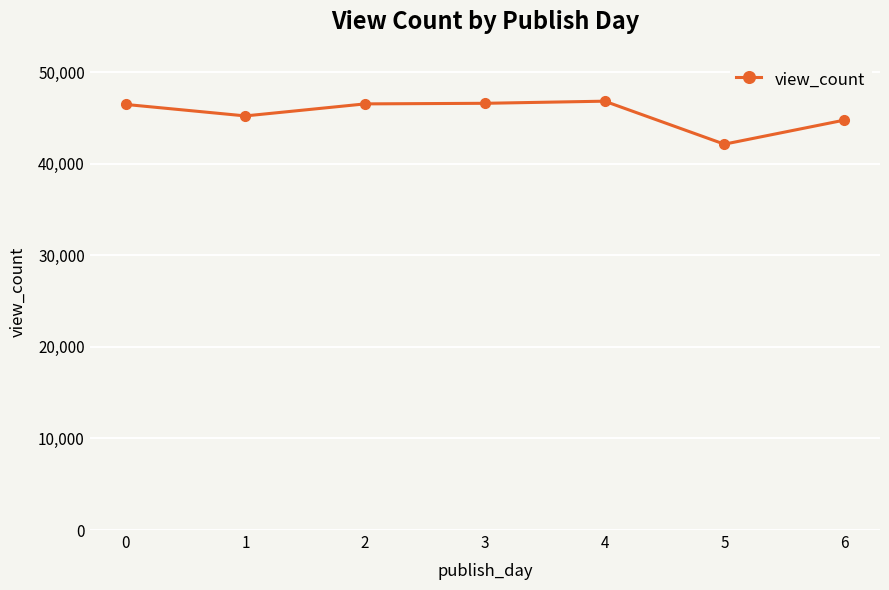

What is the change in value from 3 to 6?

-1841.8